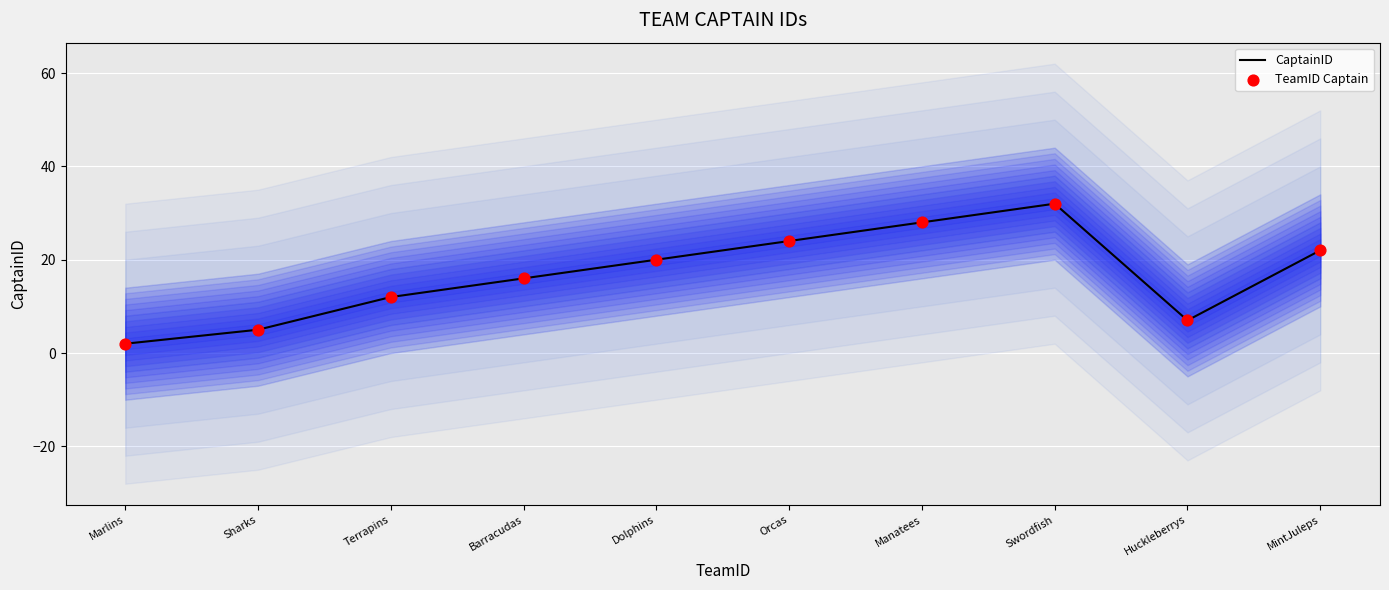

Which series has the largest total across all categories?

CaptainID